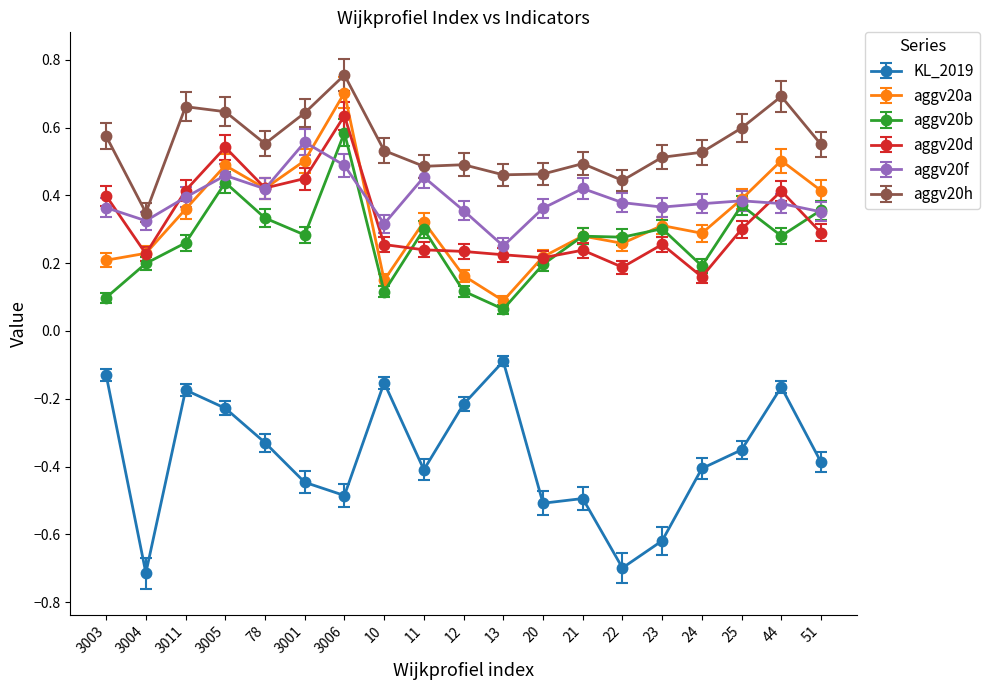

Which series has the largest total across all categories?

aggv20h